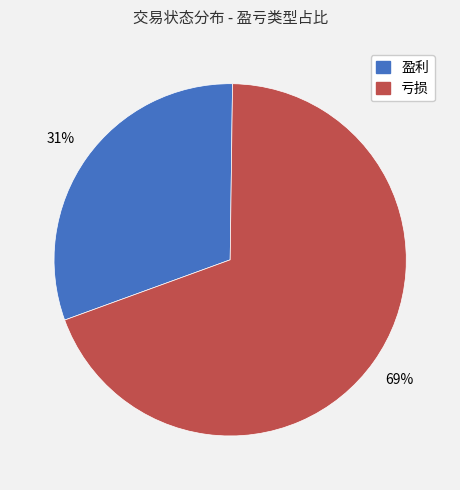

To the nearest percent, what percentage of the pie is 盈利?

31%